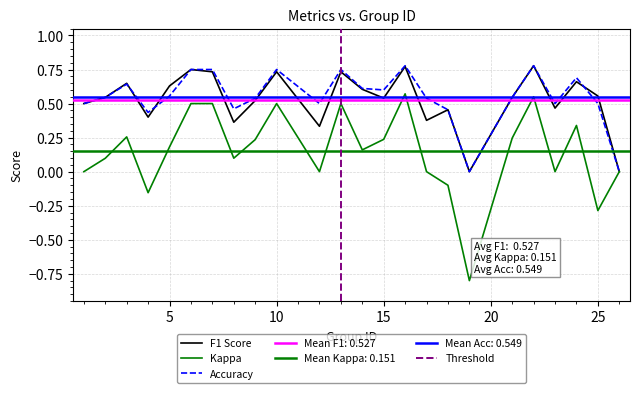

How many interior local valleys does the f1 series have?

7